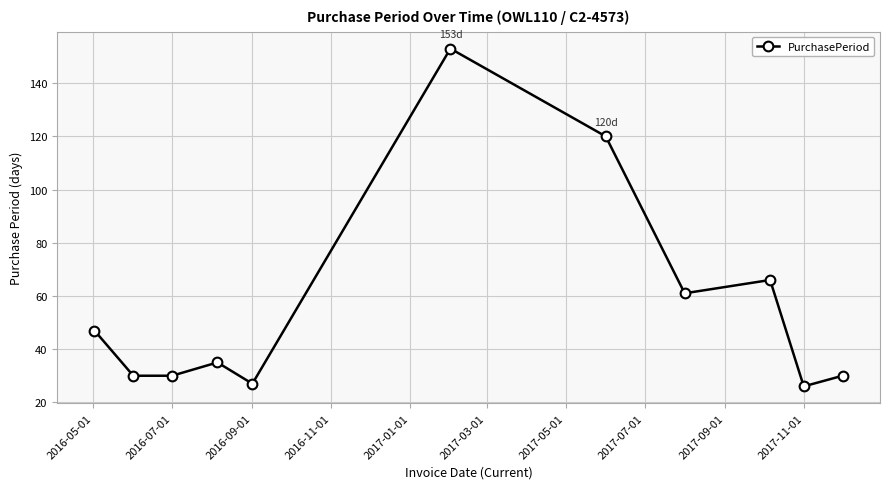

How many points are higher than both their immediate neighbors (excluding endpoints)?

3